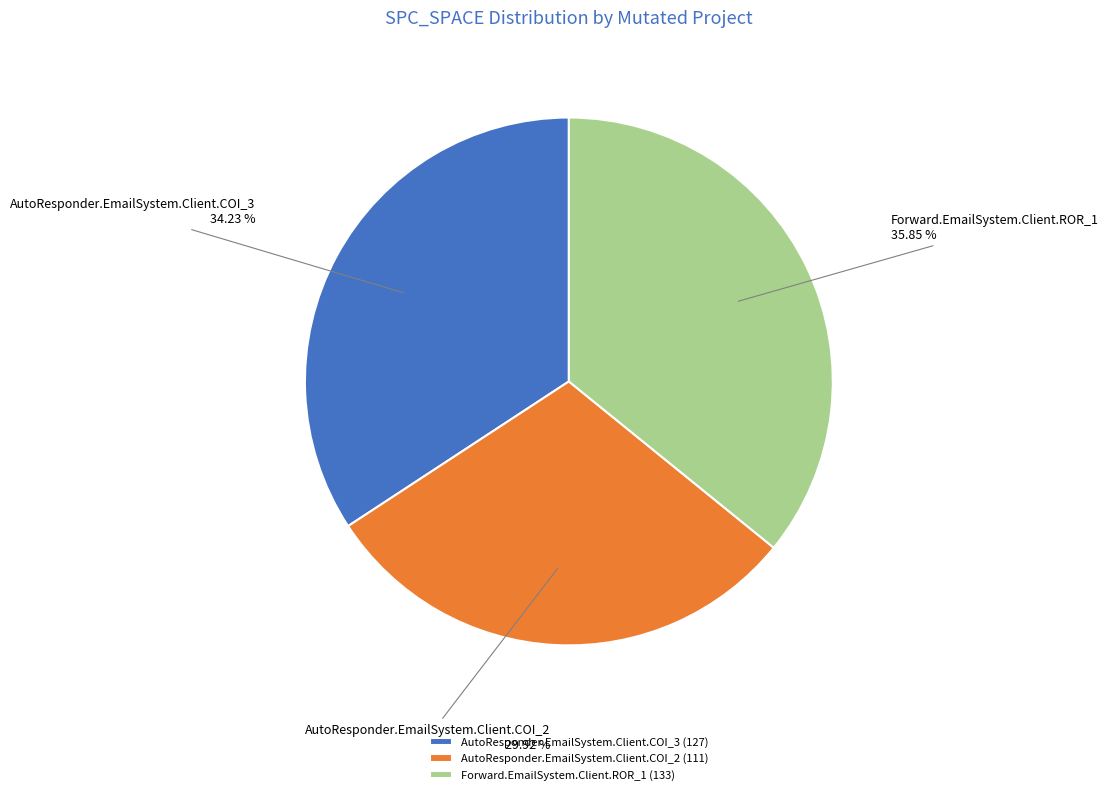

Does Forward.EmailSystem.Client.ROR_1 represent more than half of the total?

No